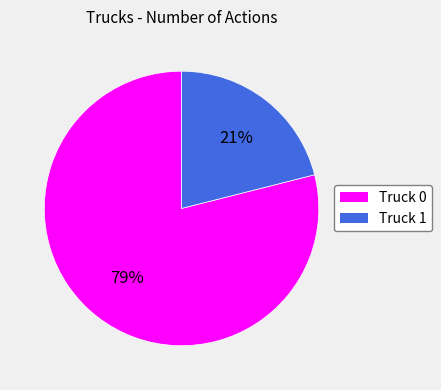

How many slices are in this pie chart?

2